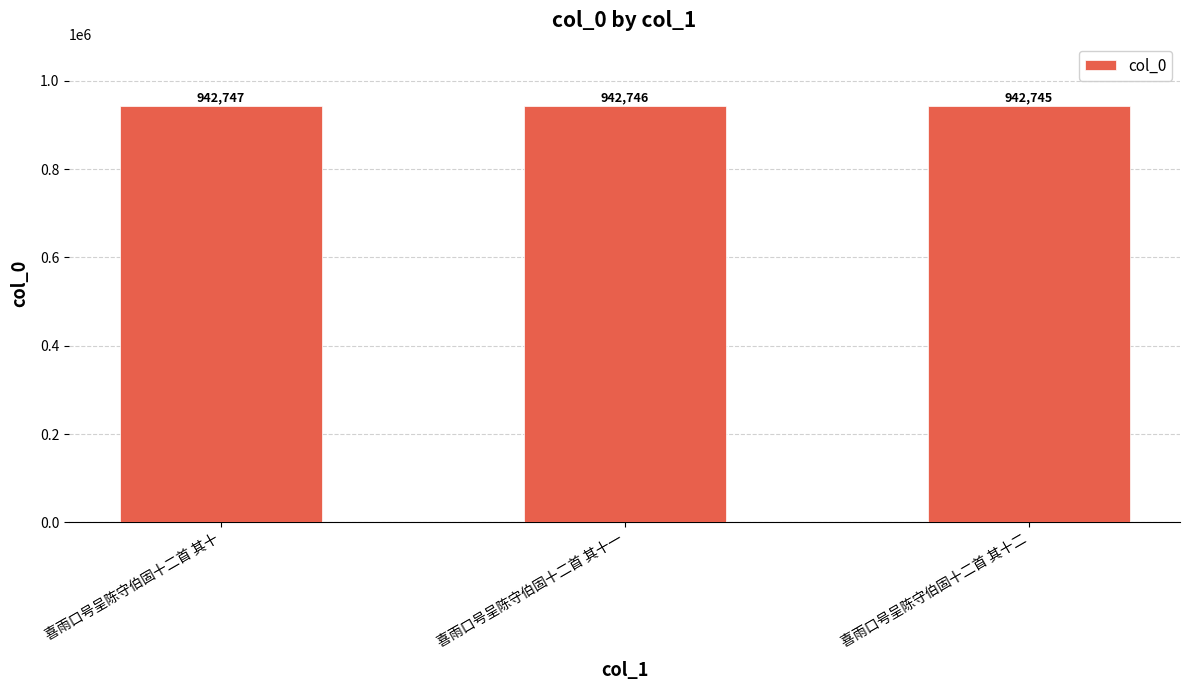

What is the minimum value shown in the chart?

942745